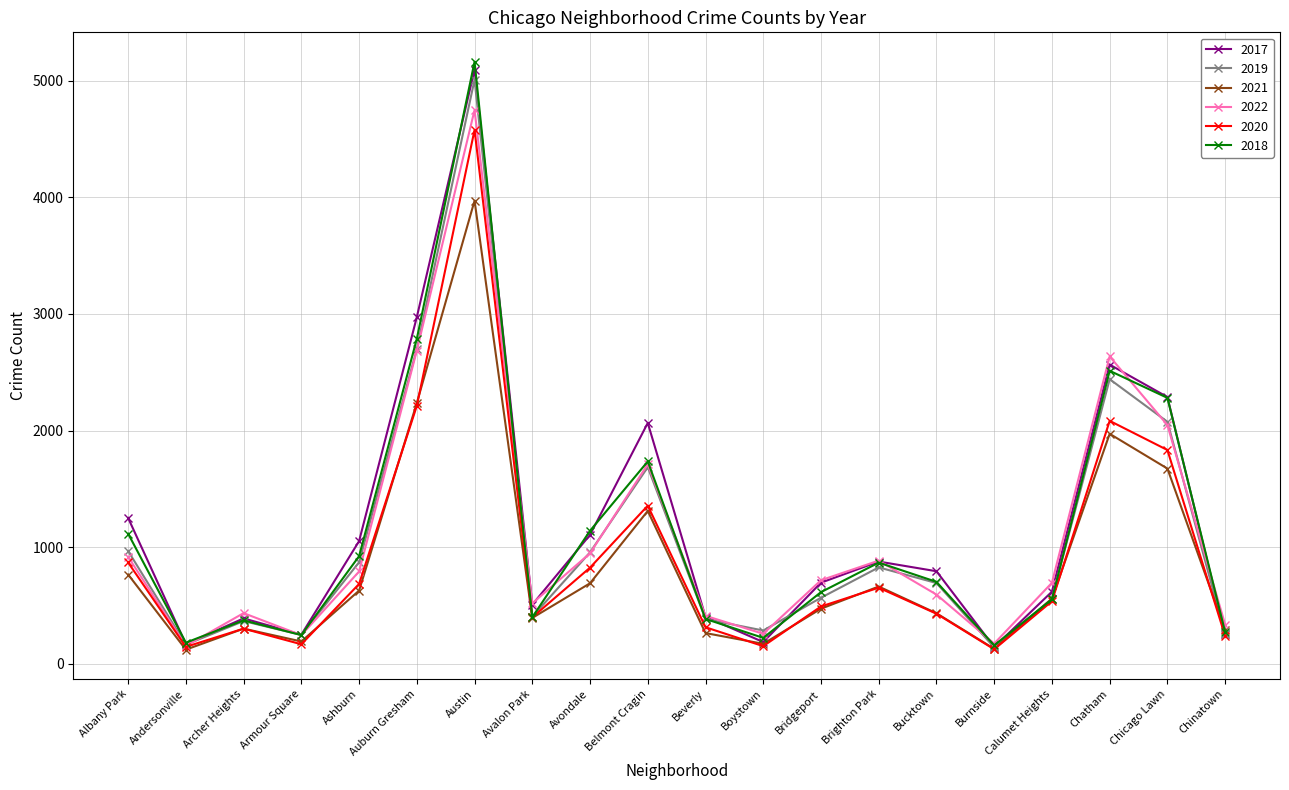

Read the 2022 value at Chatham.

2636